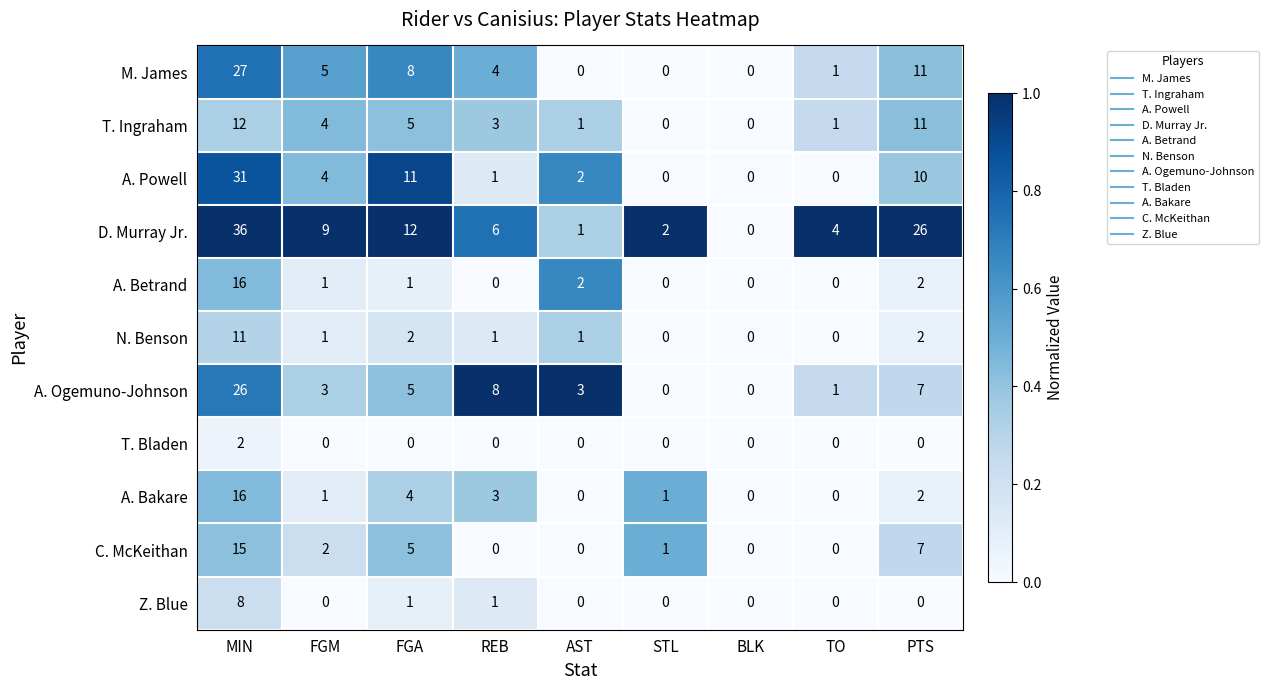

Which series has the largest total across all categories?

D. Murray Jr.